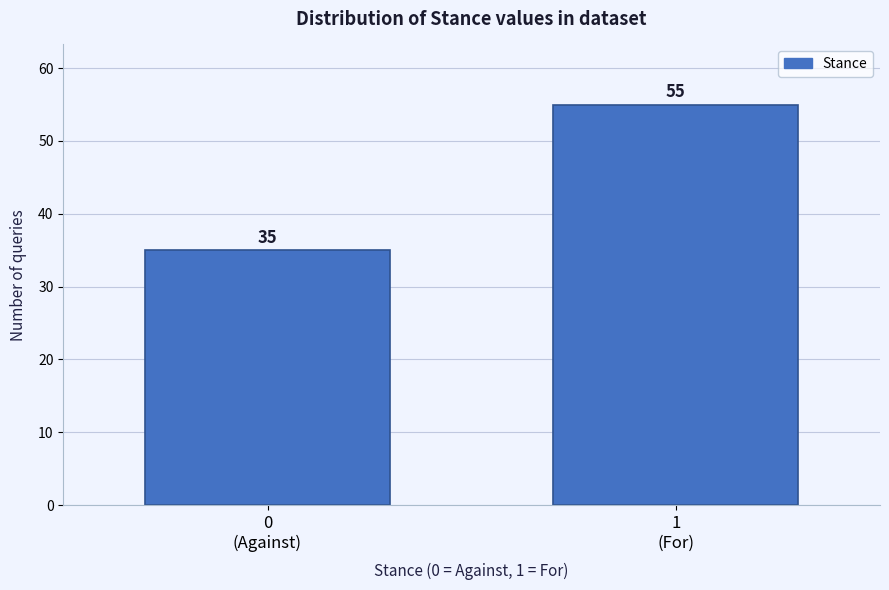

Reading left to right, transcribe all the data shown in this chart.

35	55